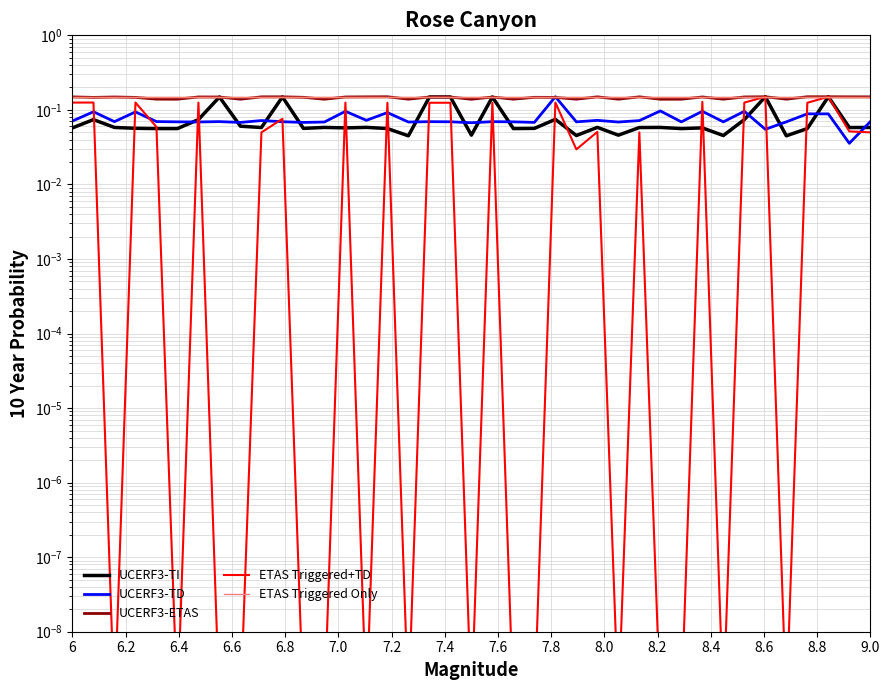

True or false: UCERF3-ETAS and ETAS Triggered+TD cross at least once.

False